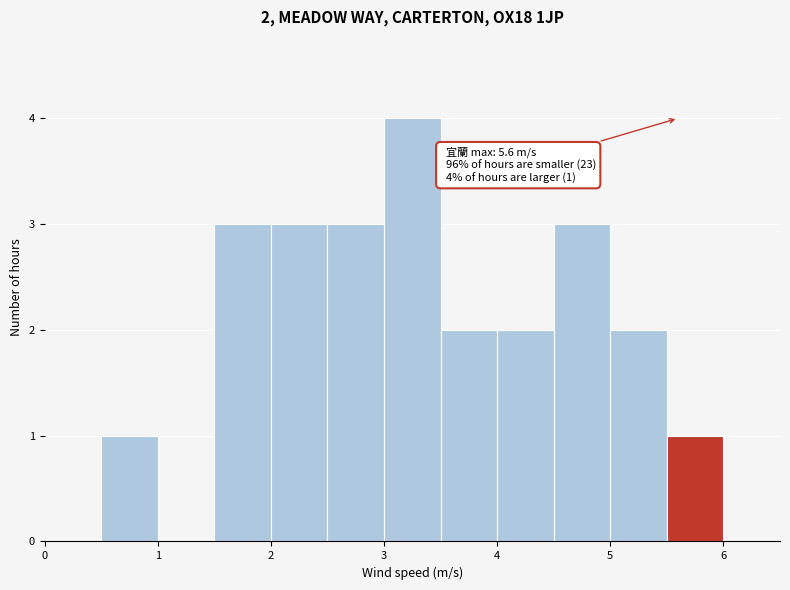

Over which range of the x-axis is the bar tallest?

3.0 to 3.5